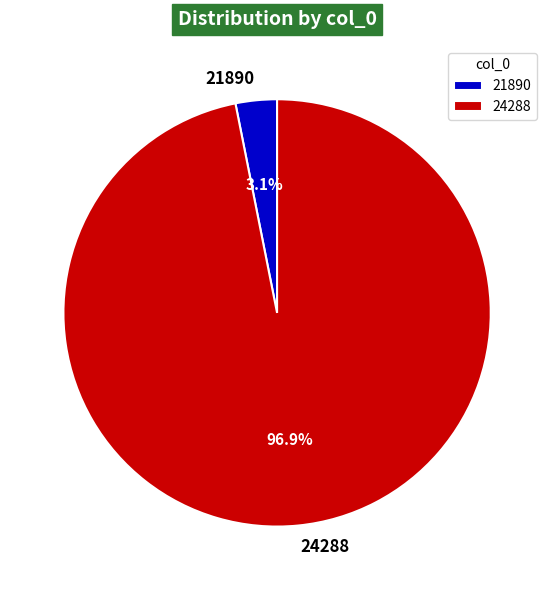

Rank the categories by value from lowest to highest.

21890, 24288